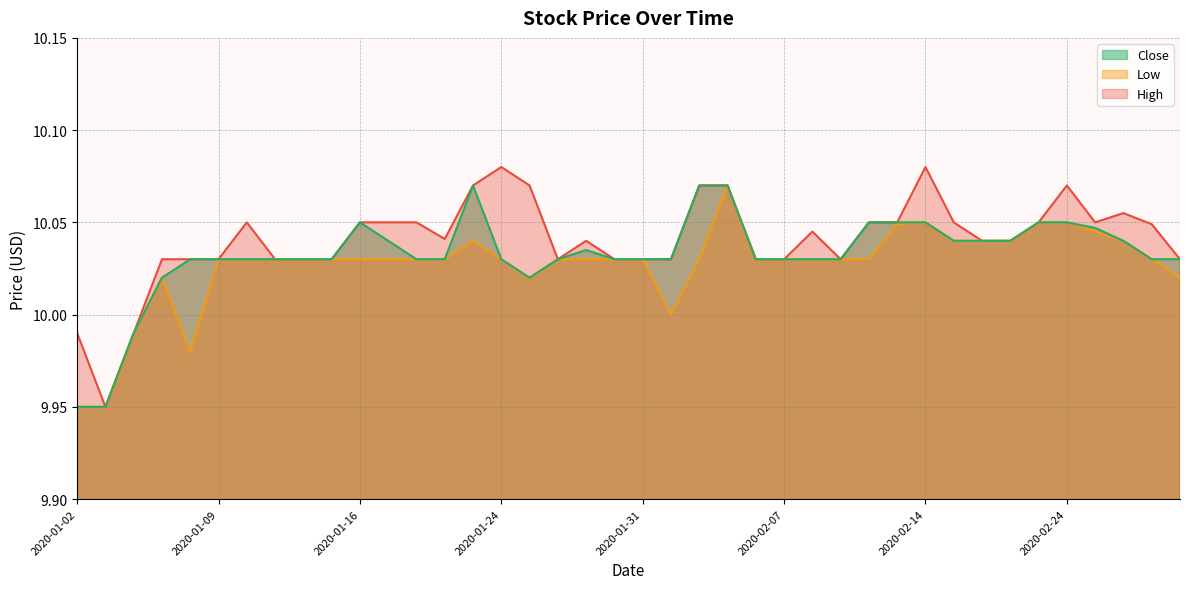

Between 2020-01-15 and 2020-01-16, which is larger?

2020-01-16